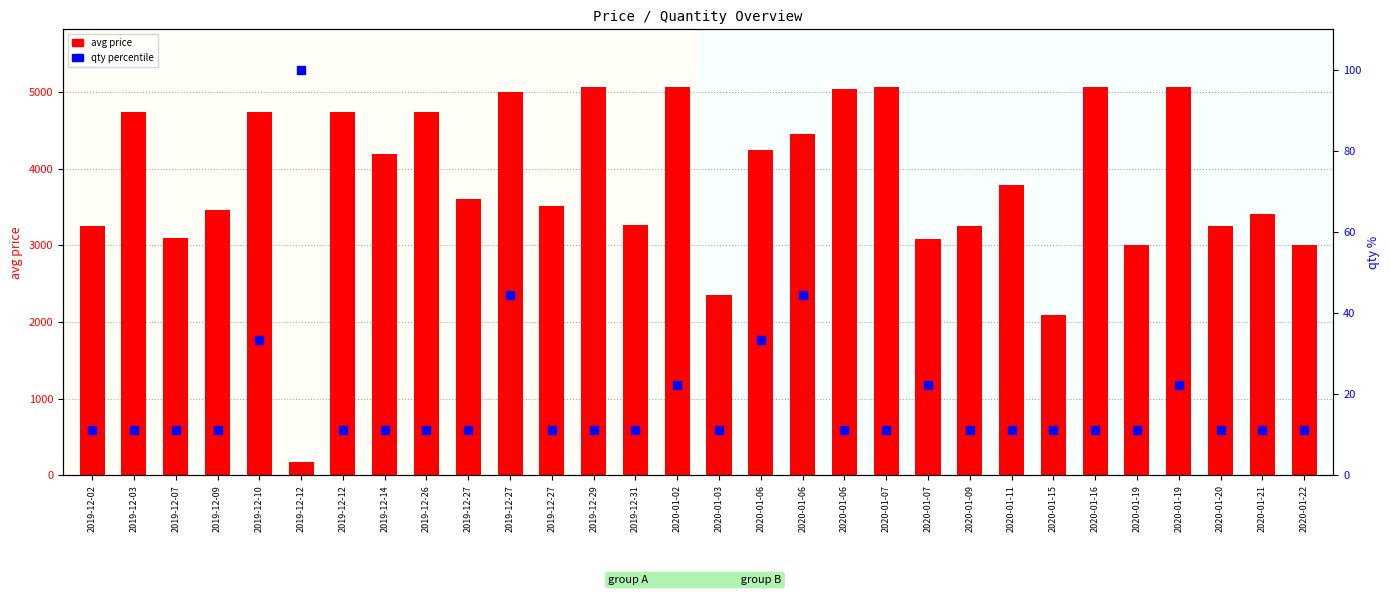

At how many categories does at least one series exceed 1182?

29